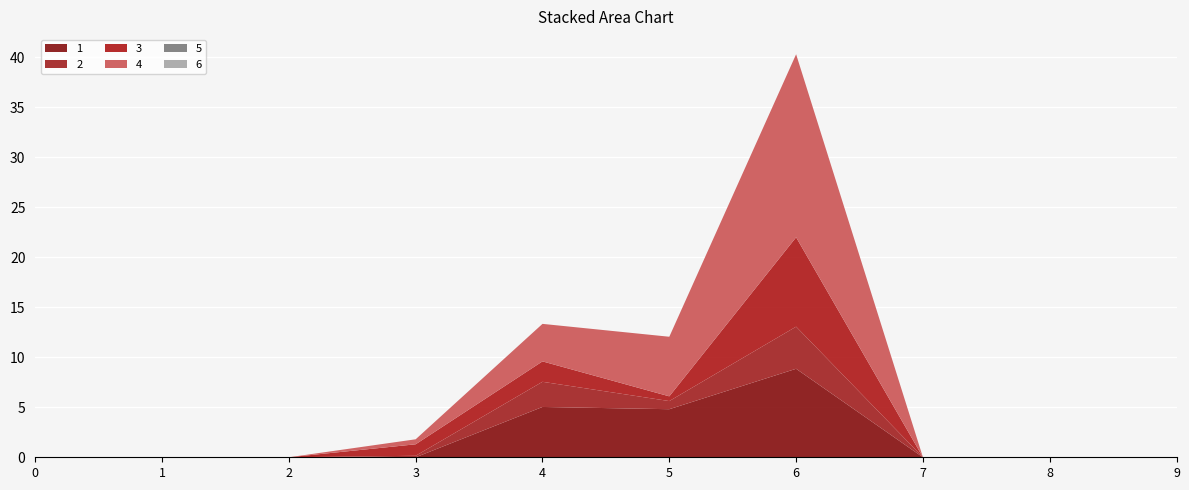

Reading left to right, list all the values displayed in this chart.

1: 0=0.0	1=0.0	2=0.0	3=0.0	4=5.0	5=4.8	6=8.9	7=0.0	8=0.0	9=0.0
2: 0=0.0	1=0.0	2=0.0	3=0.1	4=2.5	5=0.8	6=4.2	7=0.0	8=0.0	9=0.0
3: 0=0.0	1=0.0	2=0.0	3=1.1	4=2.0	5=0.5	6=8.9	7=0.0	8=0.0	9=0.0
4: 0=0.0	1=0.0	2=0.0	3=0.5	4=3.8	5=6.0	6=18.3	7=0.0	8=0.0	9=0.0
5: 0=0.0	1=0.0	2=0.0	3=0.0	4=0.0	5=0.0	6=0.0	7=0.0	8=0.0	9=0.0
6: 0=0.0	1=0.0	2=0.0	3=0.0	4=0.0	5=0.0	6=0.0	7=0.0	8=0.0	9=0.0